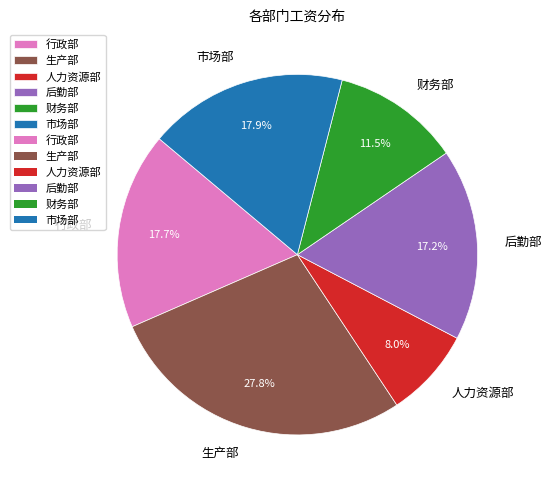

Does 生产部 represent more than half of the total?

No